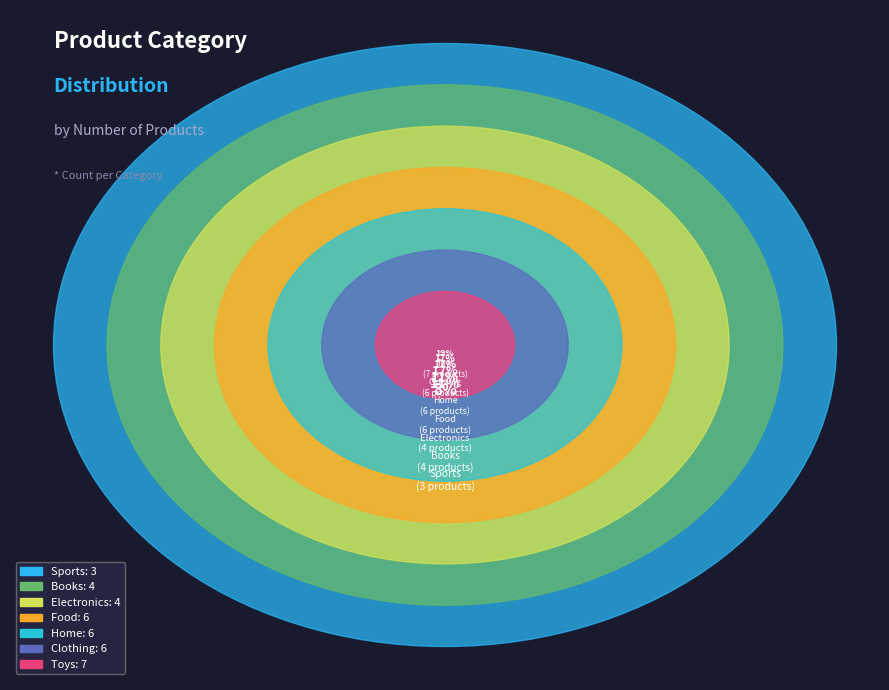

To the nearest percent, what is the difference between the largest and smallest slice percentages?

11%